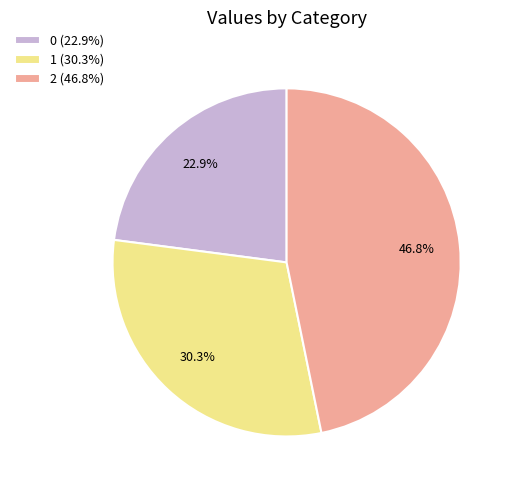

Which has a higher value, 0 or 2?

2